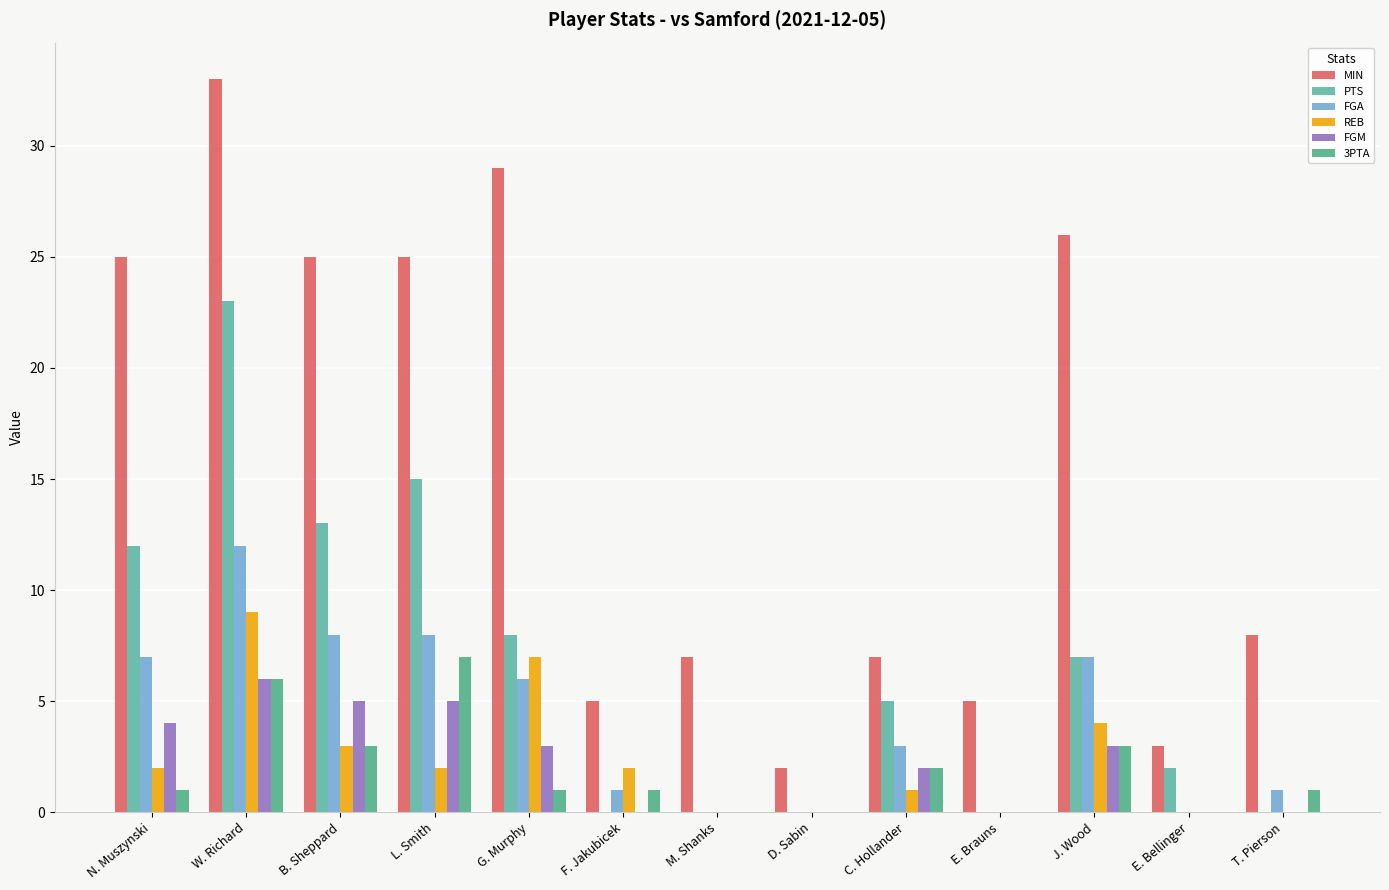

How many groups of bars are there?

13